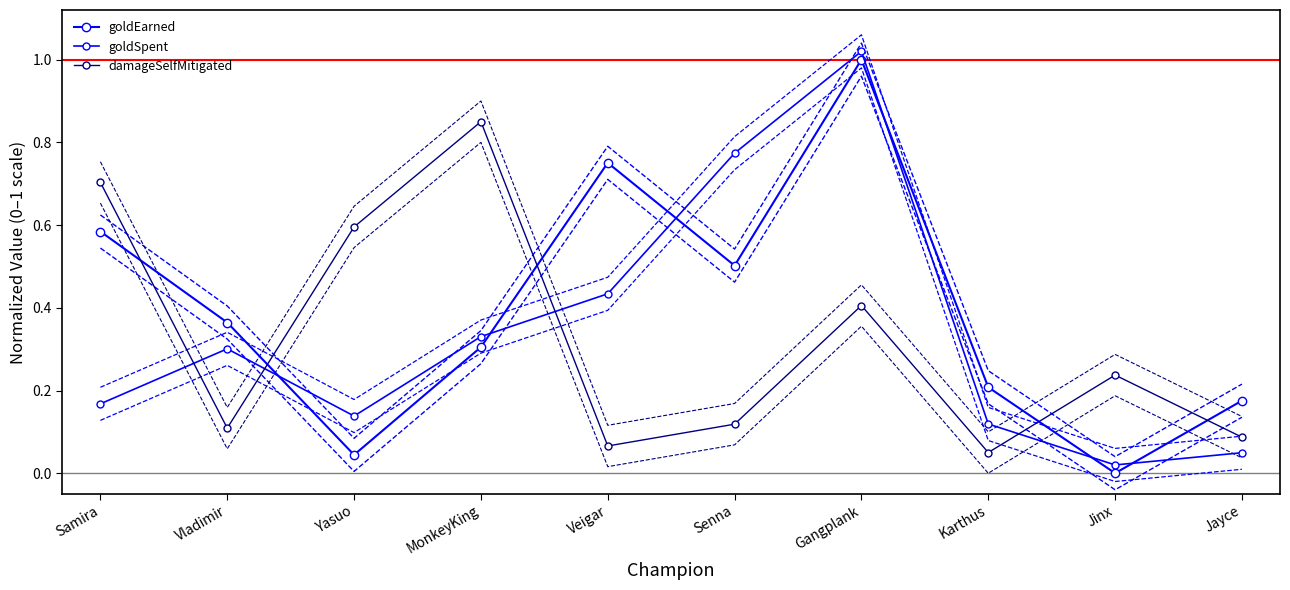

What is the label of the 9th point from the right?

Vladimir